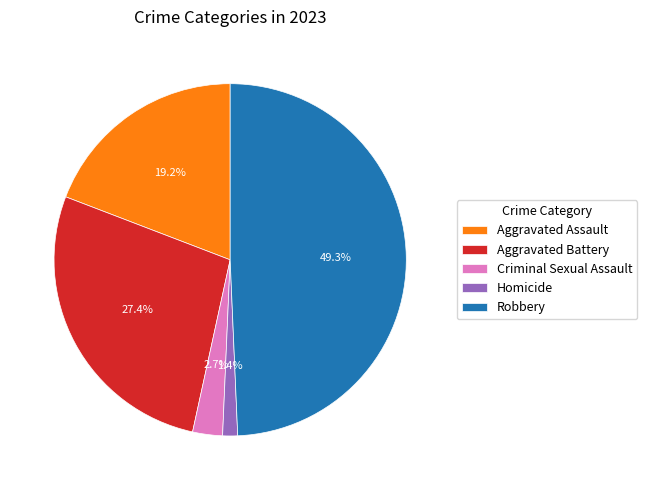

Is there any slice that represents more than half of the pie?

No